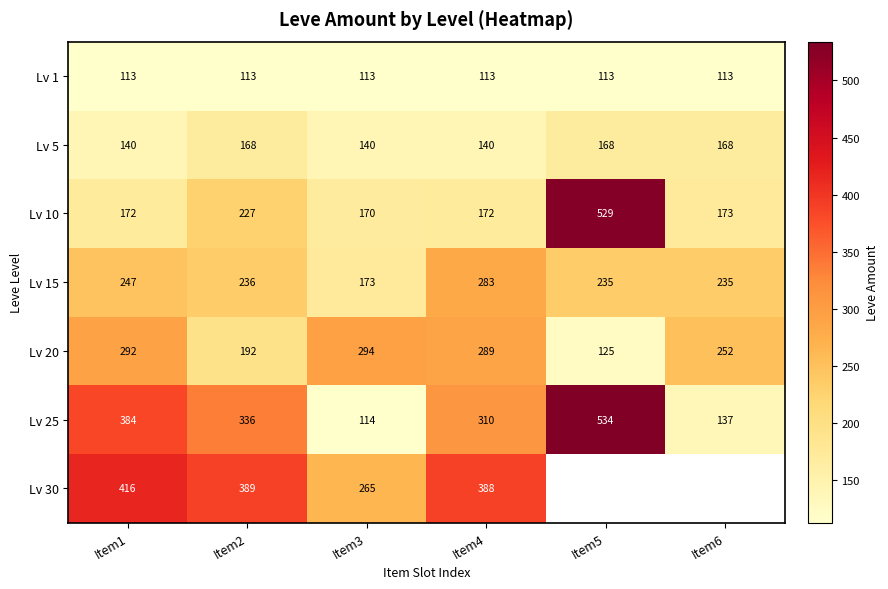

At Item4, list the series in order from largest to smallest.

Lv 30, Lv 25, Lv 20, Lv 15, Lv 10, Lv 5, Lv 1